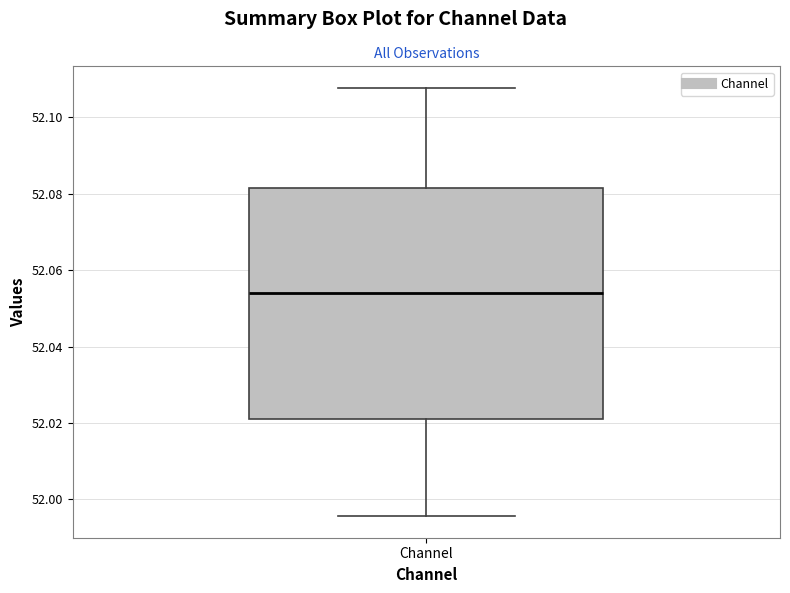

Transcribe this box plot: give where the median line is, the range the box spans, and where the two whiskers end, as read against the y-axis. The values are not printed on the chart, so give them approximately, as read against the axis.

median 52.054, box 52.020 to 52.082, whiskers 51.996 to 52.108